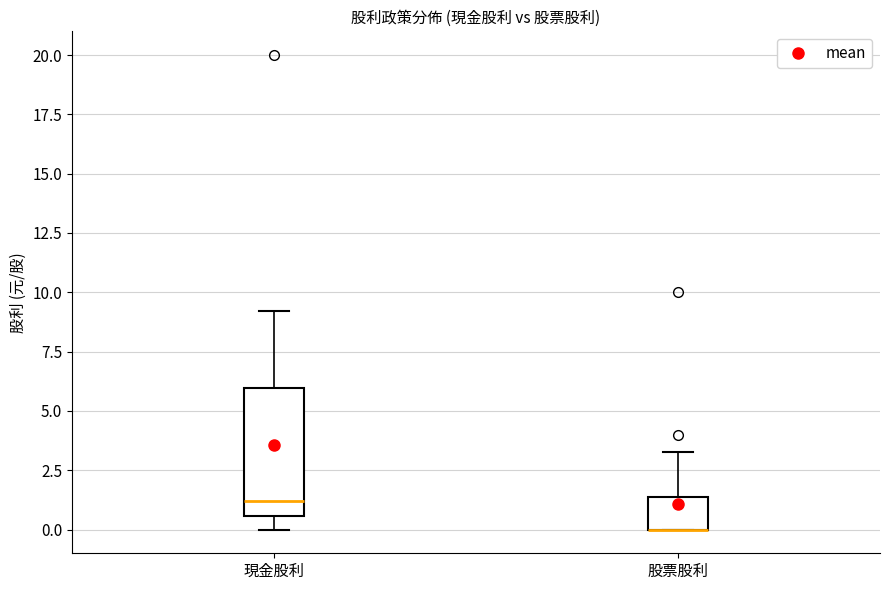

Reading left to right, transcribe this box plot: for each box, give where its median line is, the range the box spans, and where its two whiskers end, as read against the y-axis. The values are not printed on the chart, so give them approximately, as read against the axis.

現金股利: median 1.0, box 0.5 to 6.0, whiskers 0.0 to 9.0
股票股利: median 0.0 (drawn on the box's lower edge), box 0.0 to 1.5, whiskers 0.0 to 3.5